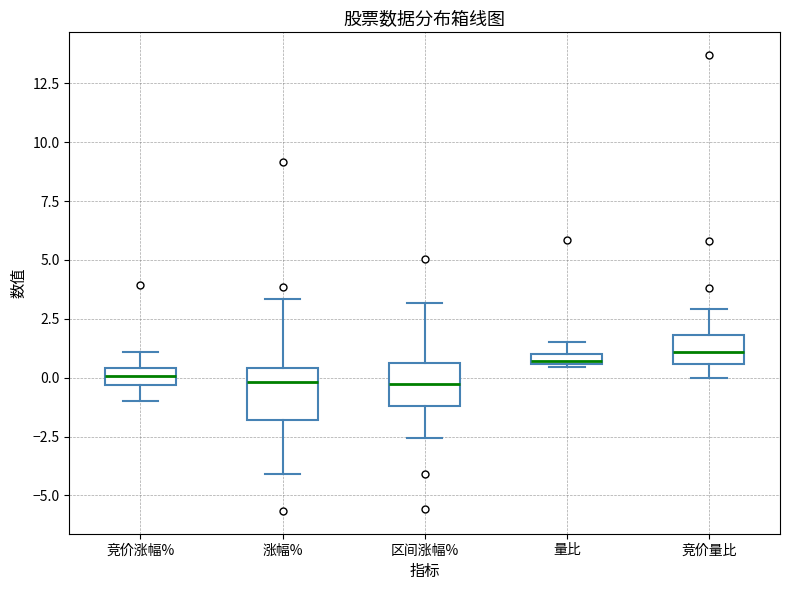

Where is the upper edge of the box for 量比 on the y-axis? The values are not printed on the chart, so give them approximately, as read against the axis.

1.0